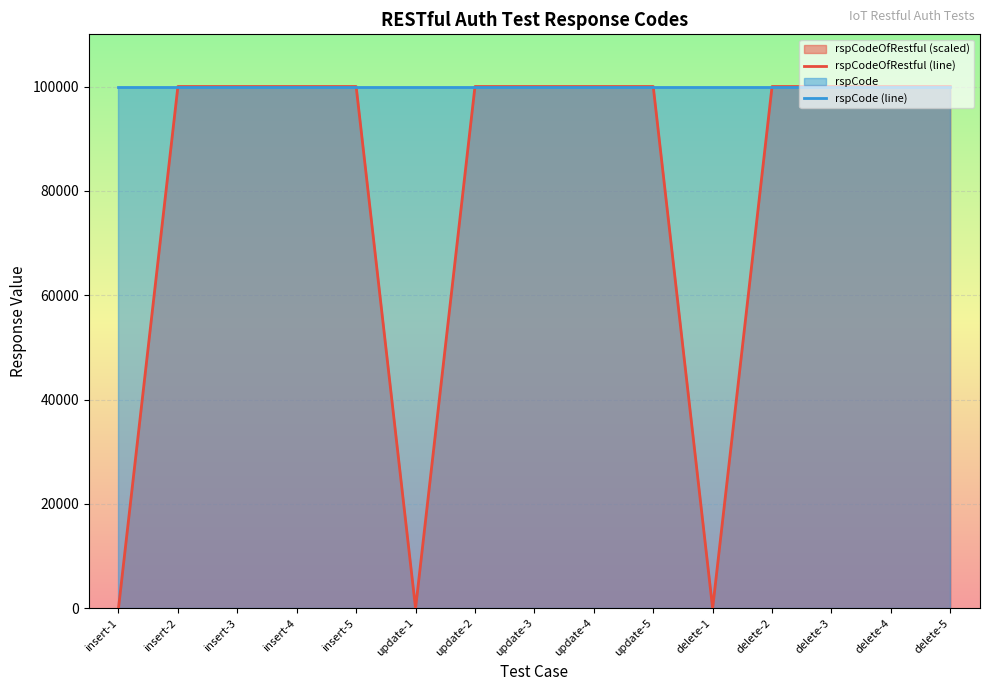

What is the label of the 15th point from the left?

delete-5